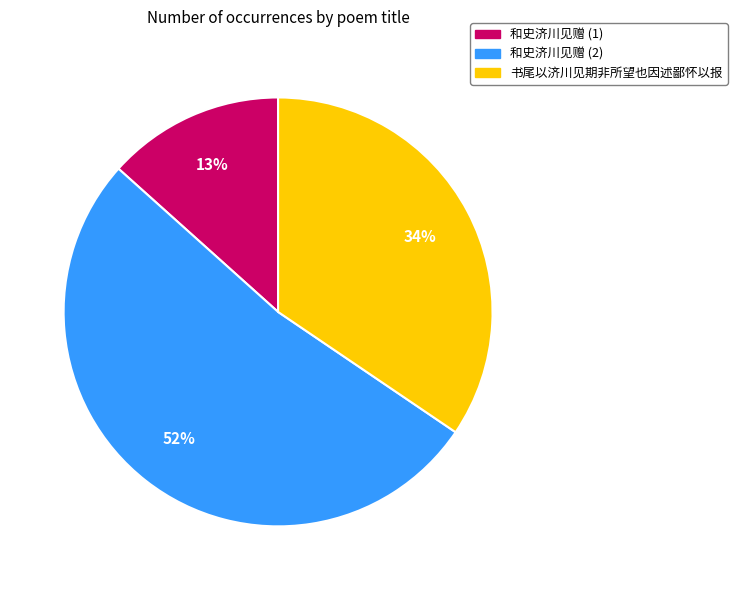

The 和史济川见赠 (2) slice represents 52% of the pie. True or false?

True